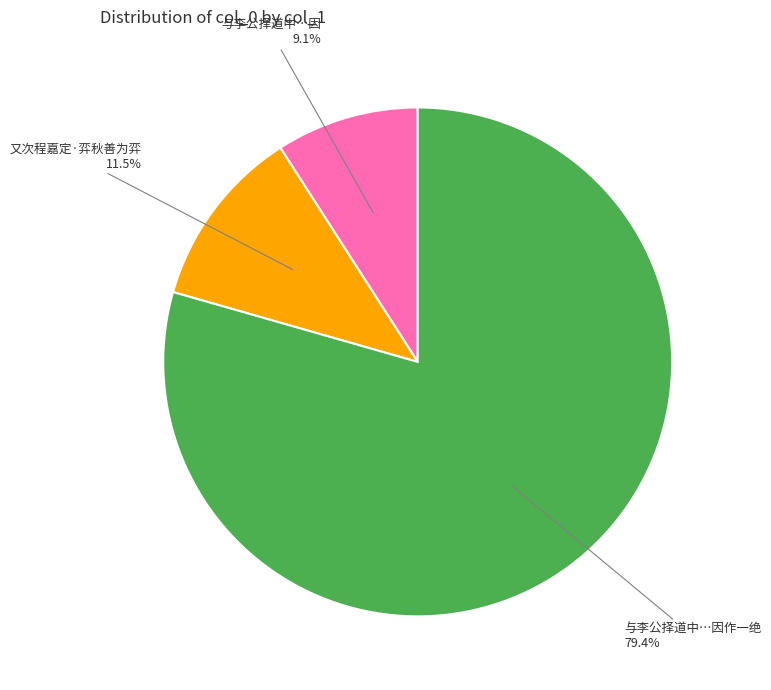

Combined, what portion of the pie is 与李公择道中…因作一绝 and 又次程嘉定·弈秋善为弈?

90.9%